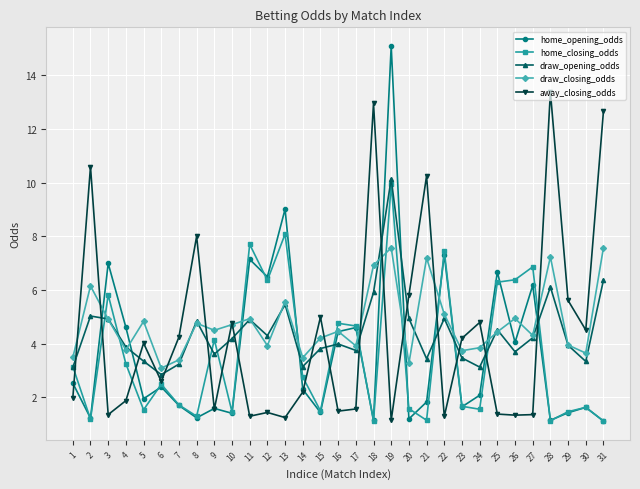

True or false: draw_closing_odds has a value of 7.2 at 21.

True